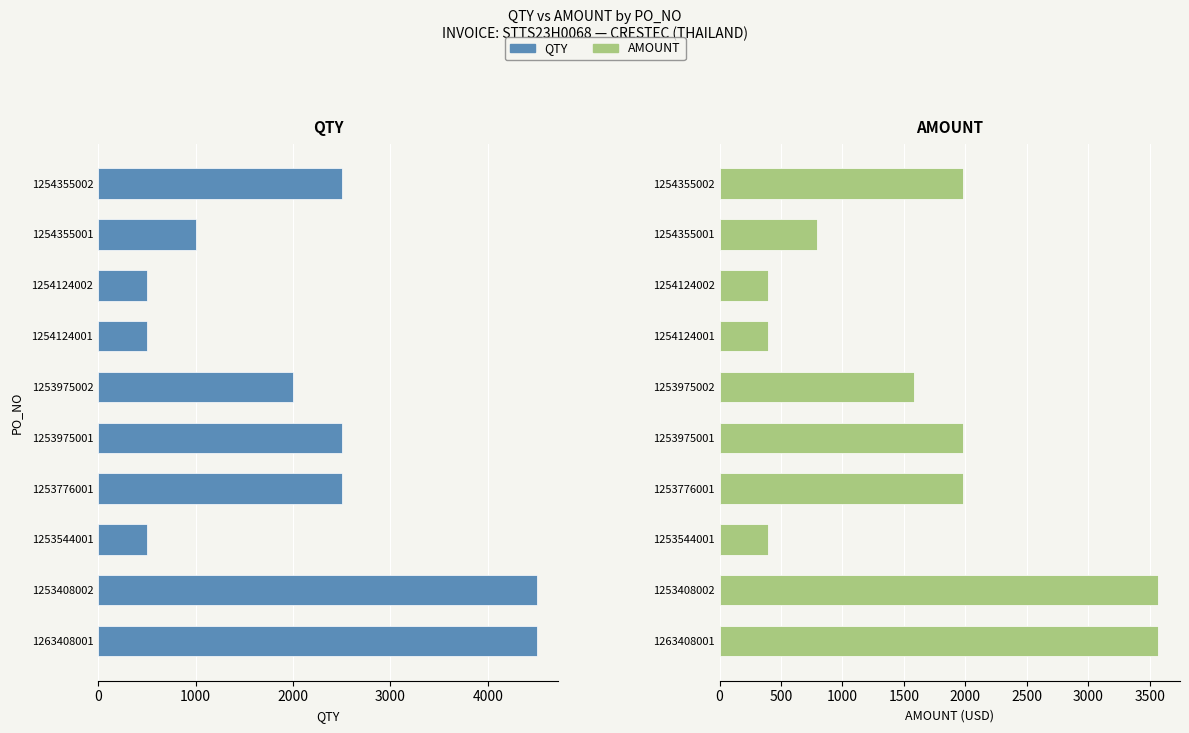

How many data points in AMOUNT are less than 1982?

5